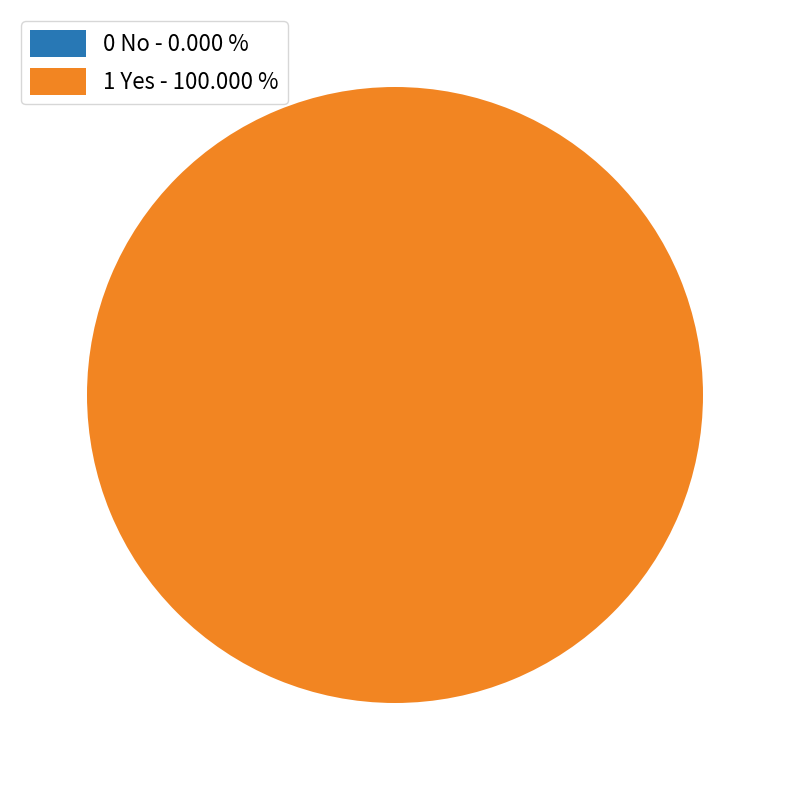

Rank the categories by value from lowest to highest.

0 No, 1 Yes